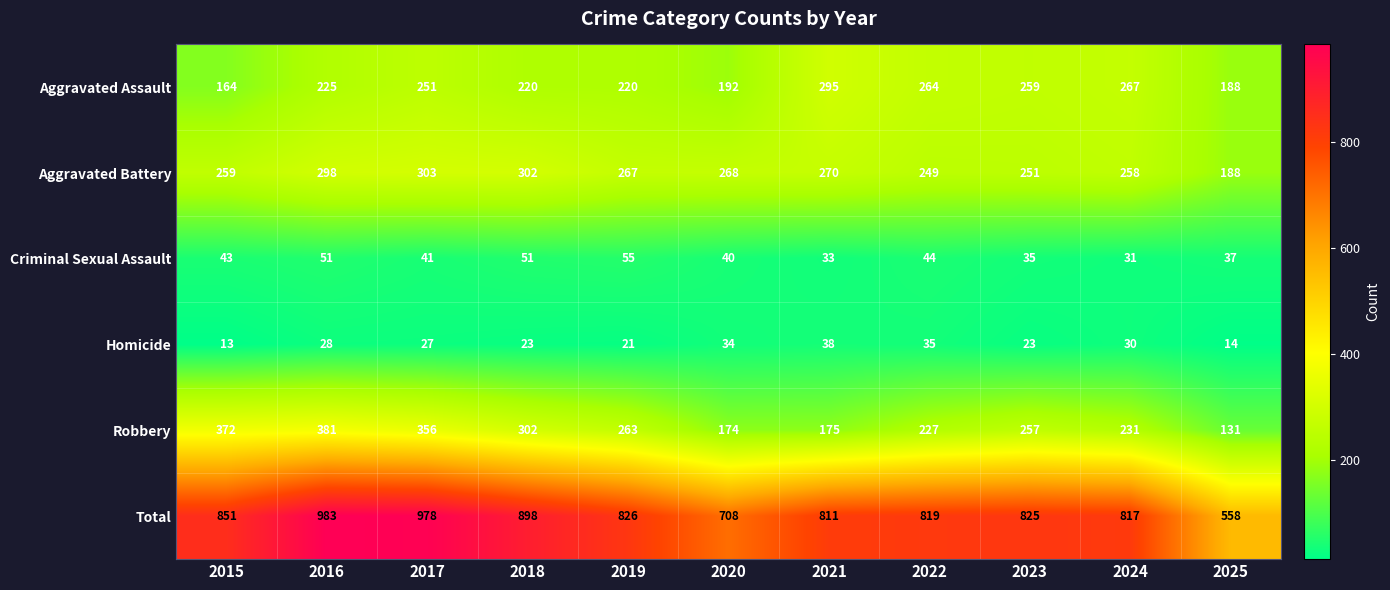

Where does the Homicide series first go above 27?

2016